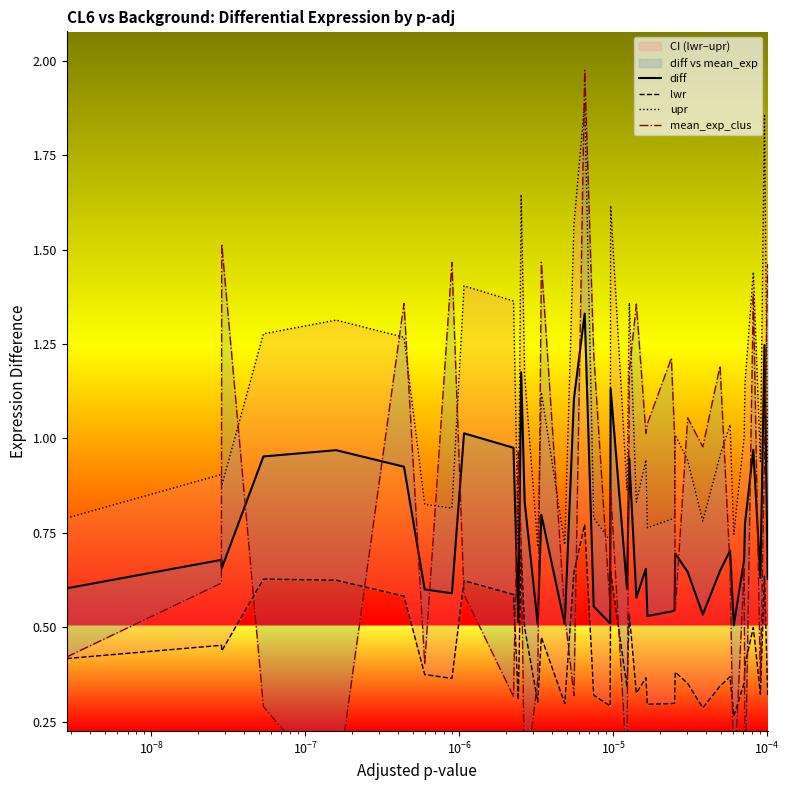

In mean_exp_clus, how many points are lower than both neighbors (excluding endpoints)?

13